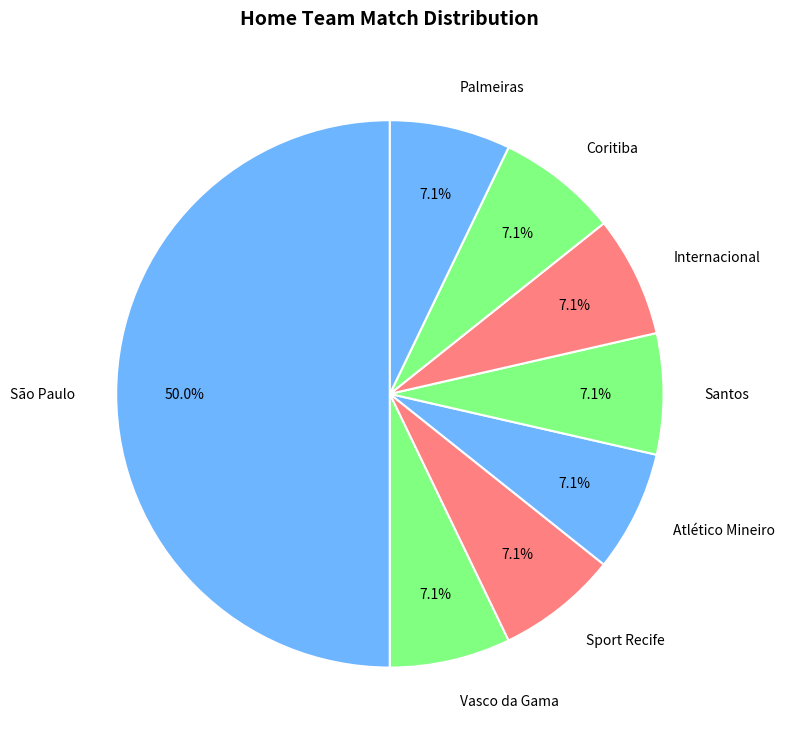

To the nearest percent, what is the difference between the largest and smallest slice percentages?

43%